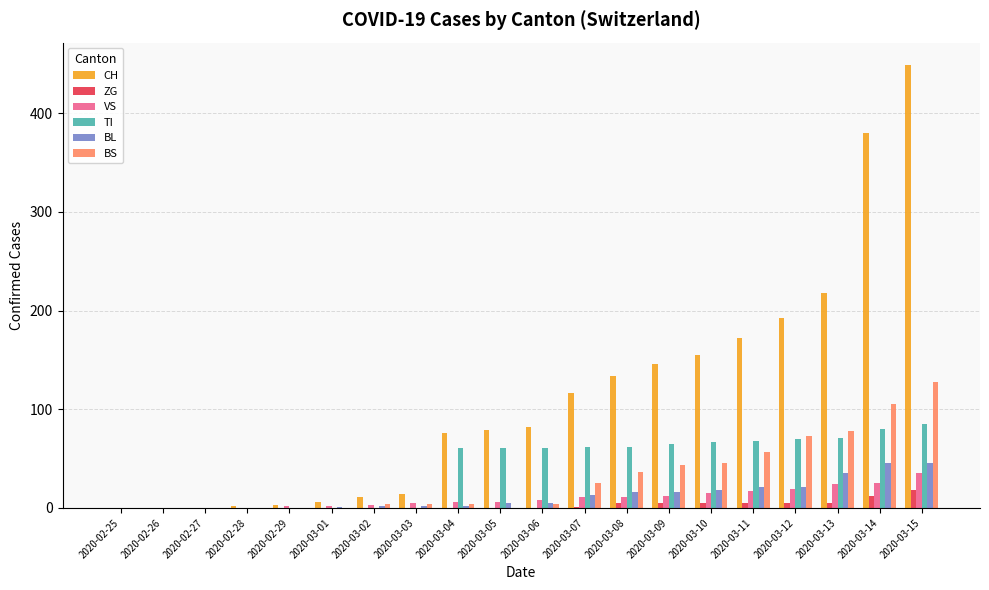

How many groups of bars are there?

20